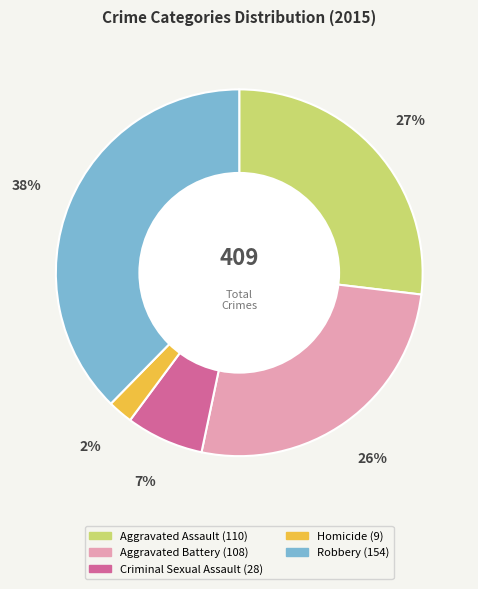

To the nearest percent, what percentage of the pie is Criminal Sexual Assault?

7%